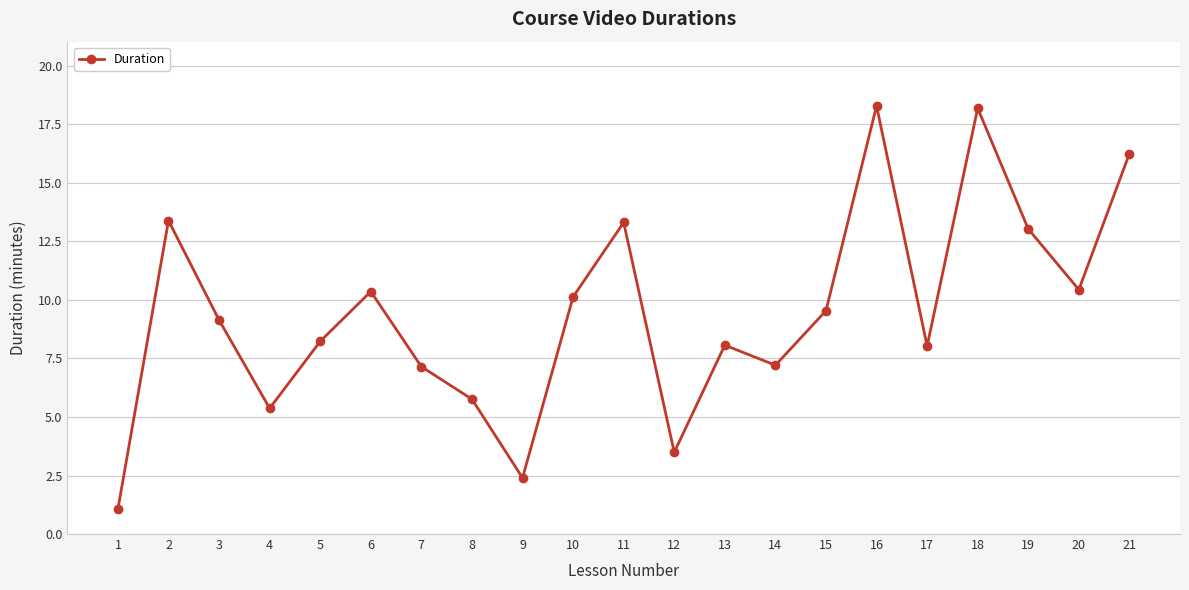

What is the minimum value shown in the chart?

1.1